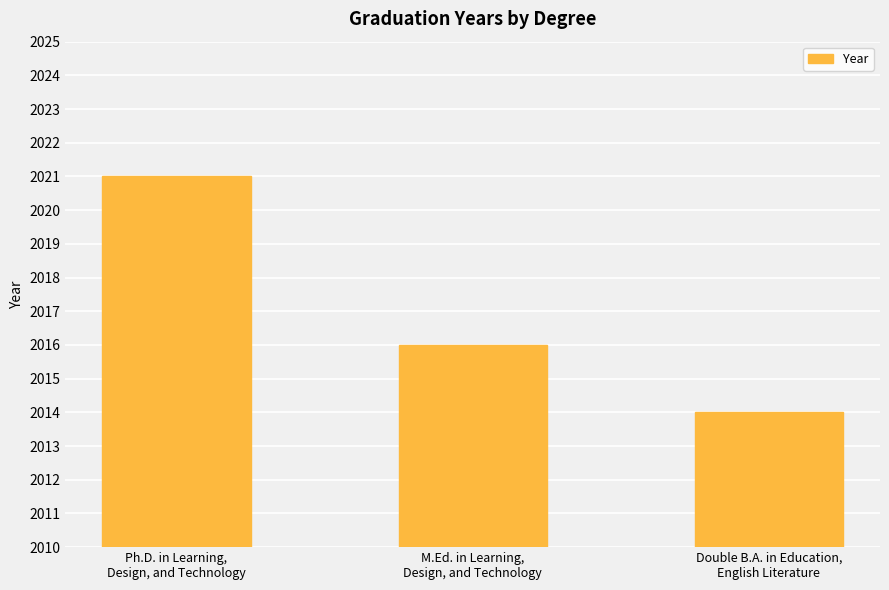

The chart shows a value of 2014 at Double B.A. in Education,
English Literature. True or false?

True